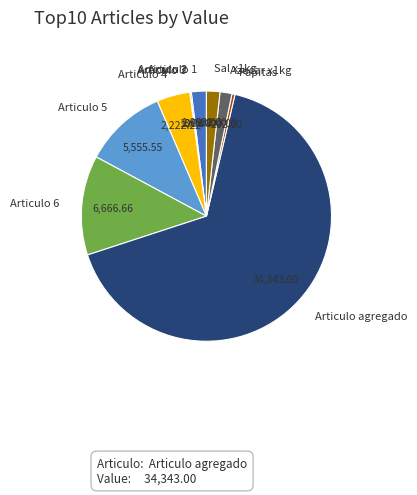

Is the sum of Sal x1kg and Articulo 5 greater than half?

No